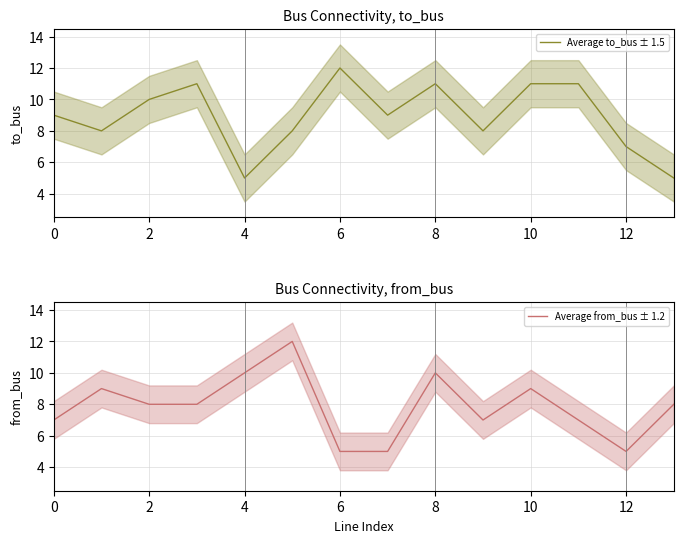

Which series has the largest total across all categories?

Average to_bus ± 1.5